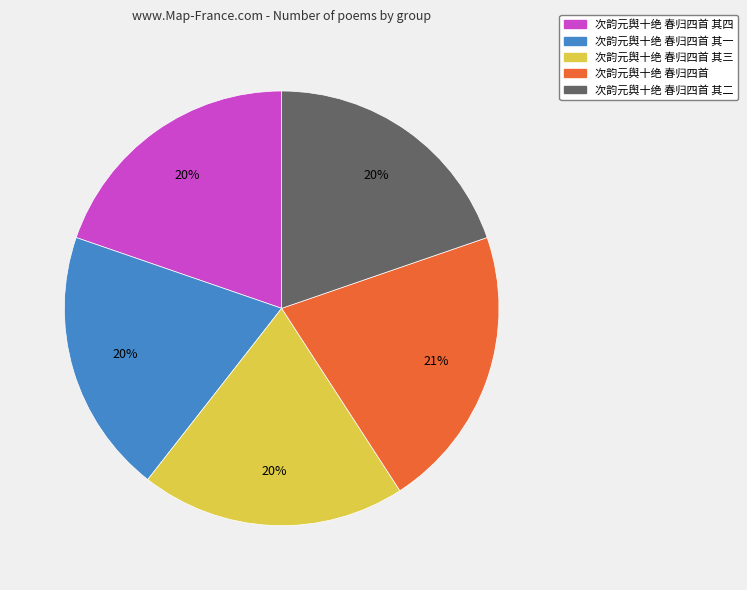

Combined, do 次韵元舆十绝 春归四首 其二 and 次韵元舆十绝 春归四首 其一 account for over 50%?

No